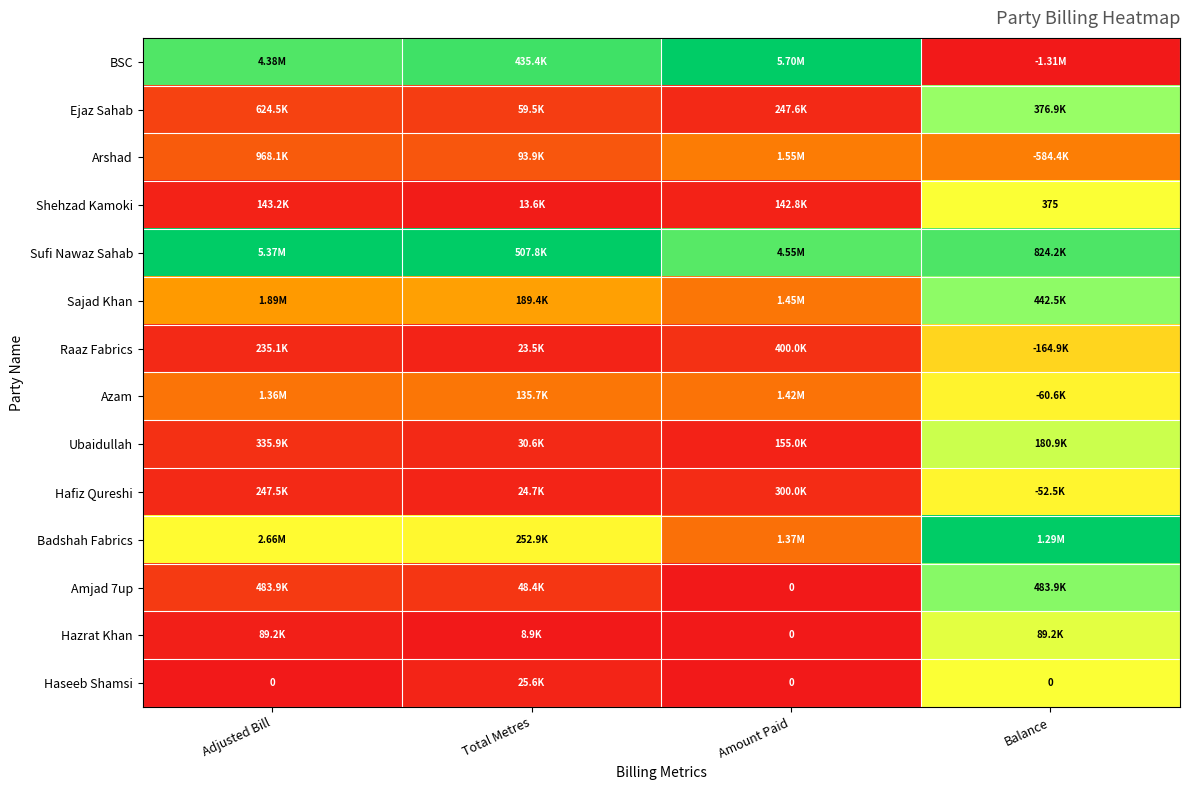

True or false: Ejaz Sahab has a value of 0.1 at Amount Paid.

False